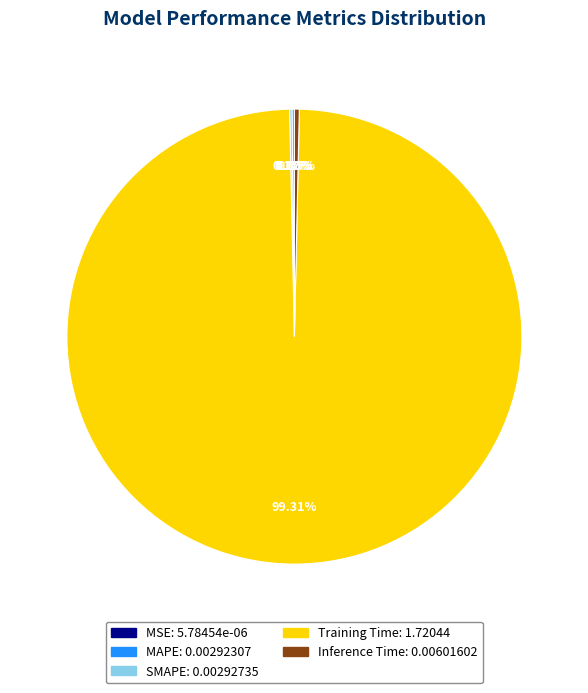

How much of the chart is everything except Inference Time?

99.7%